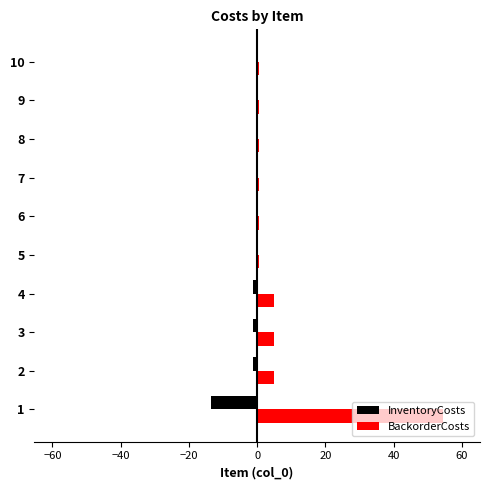

True or false: InventoryCosts has a value of -1.2 at 3.

True